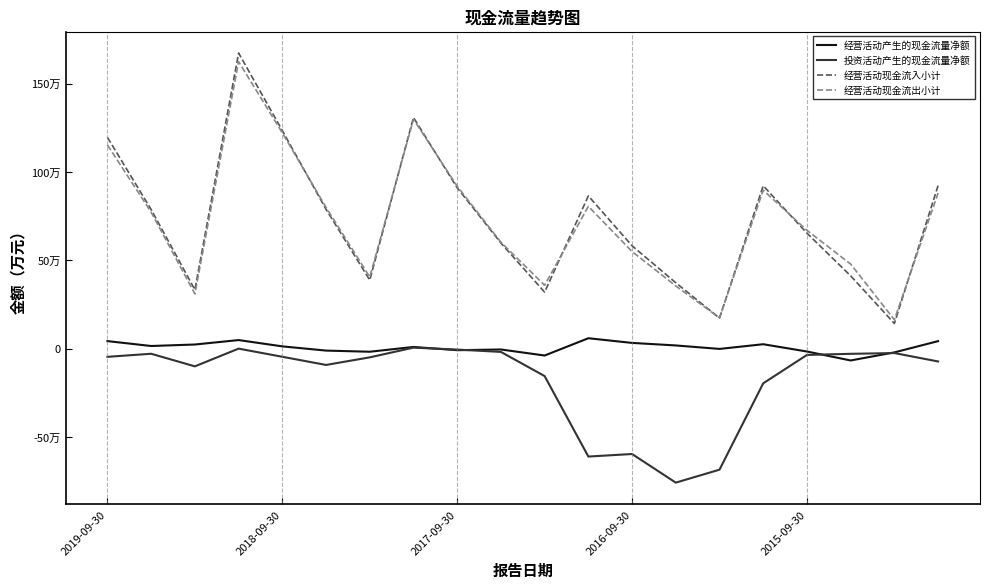

What are all the series names shown in the legend?

经营活动产生的现金流量净额, 投资活动产生的现金流量净额, 经营活动现金流入小计, 经营活动现金流出小计